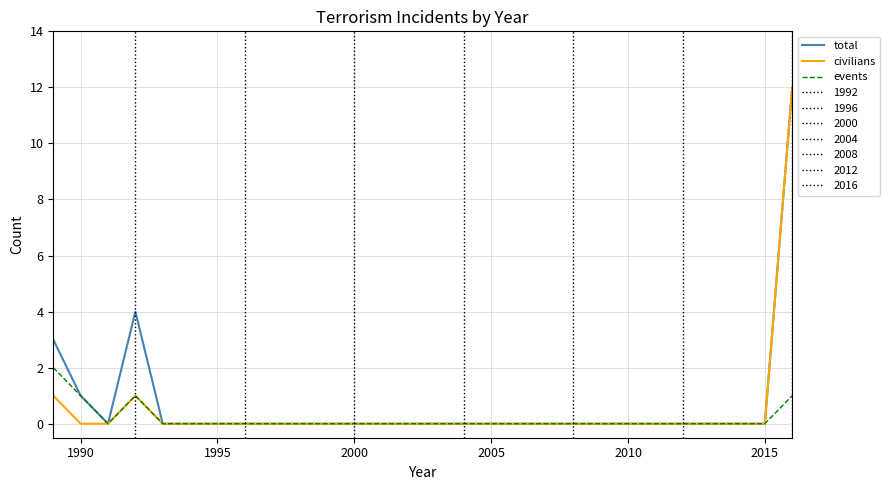

The value of civilians at 1995 is 0. True or false?

True